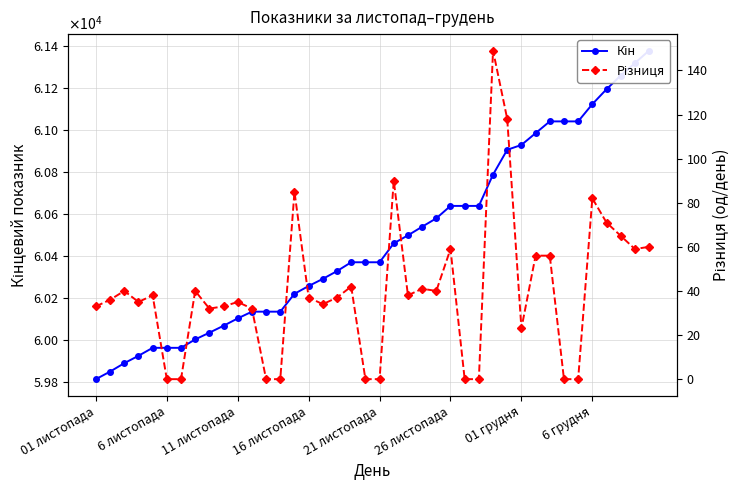

Reading left to right, list all the values displayed in this chart.

Кін: 59814	59850	59890	59925	59963	59963	59963	60003	60035	60068	60103	60135	60135	60135	60220	60257	60291	60328	60370	60370	60370	60460	60498	60539	60579	60638	60638	60638	60787	60905	60928	60984	61040	61040	61040	61122	61193	61258	61317	61377
Різниця: 33	36	40	35	38	0	0	40	32	33	35	32	0	0	85	37	34	37	42	0	0	90	38	41	40	59	0	0	149	118	23	56	56	0	0	82	71	65	59	60